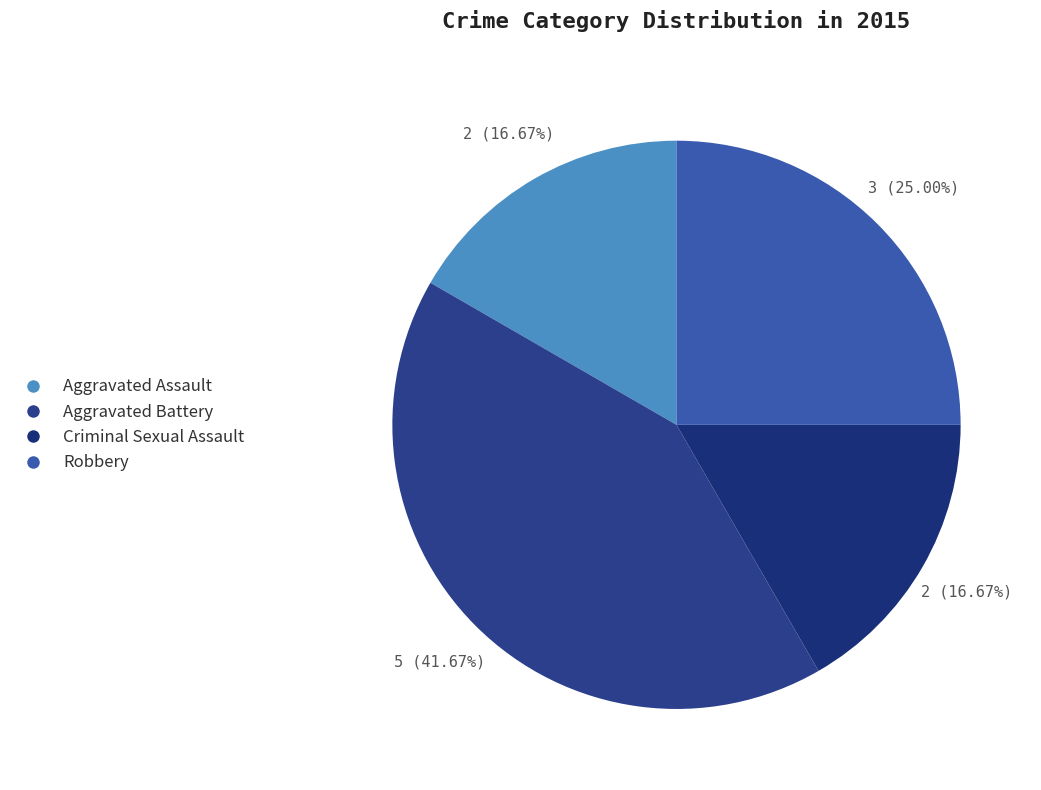

How many slices are in this pie chart?

4